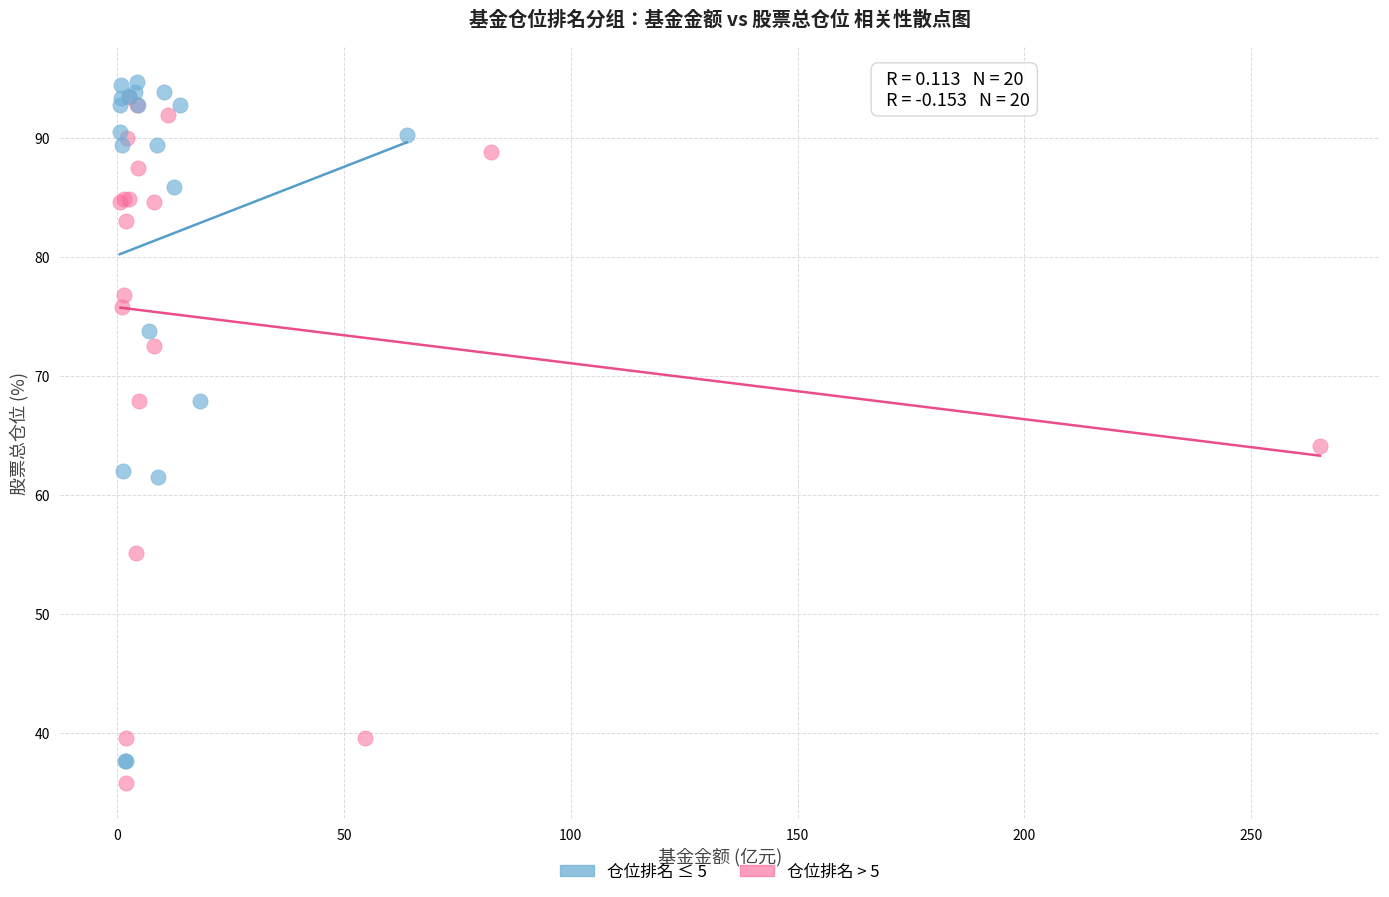

What are all the series names shown in the legend?

仓位排名 ≤ 5, 仓位排名 > 5